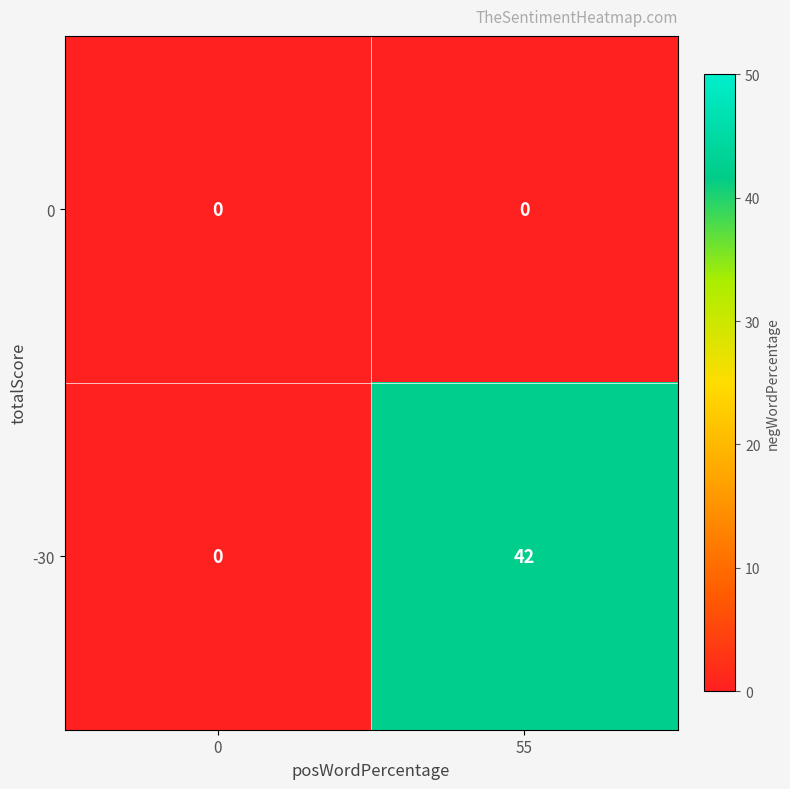

What is the sum of all -30 values?

42